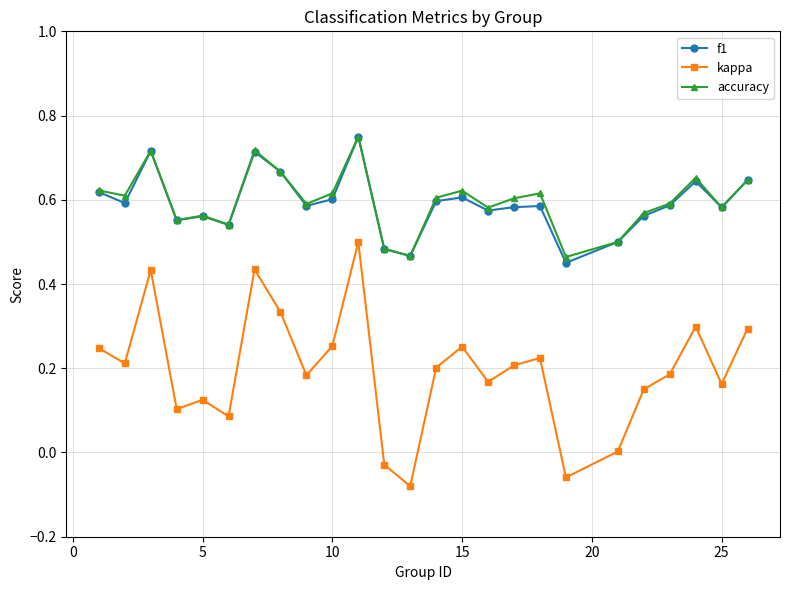

Which series has the largest range (max minus min)?

kappa